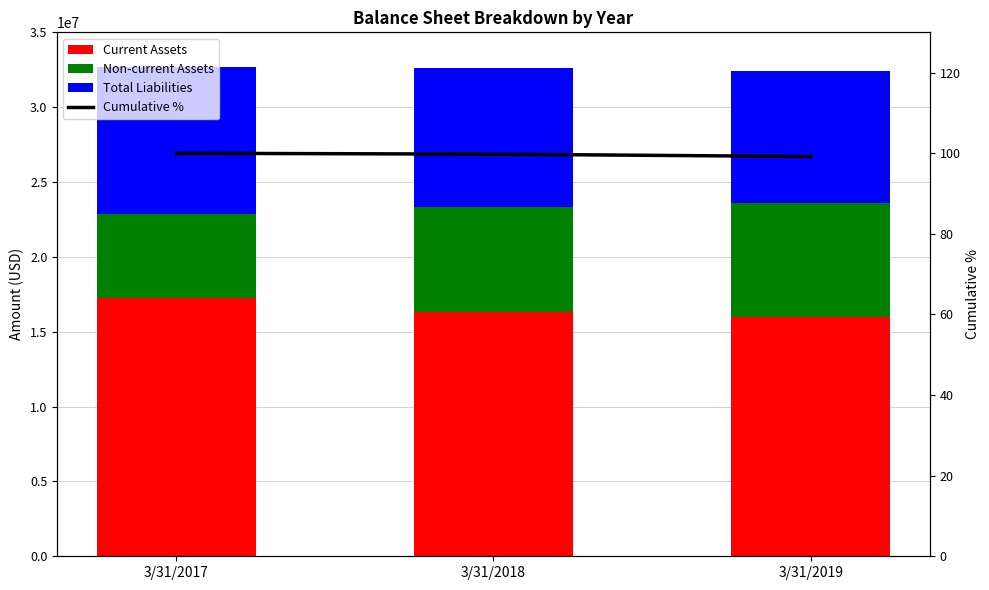

What is the maximum value shown in the chart?

17264702.0